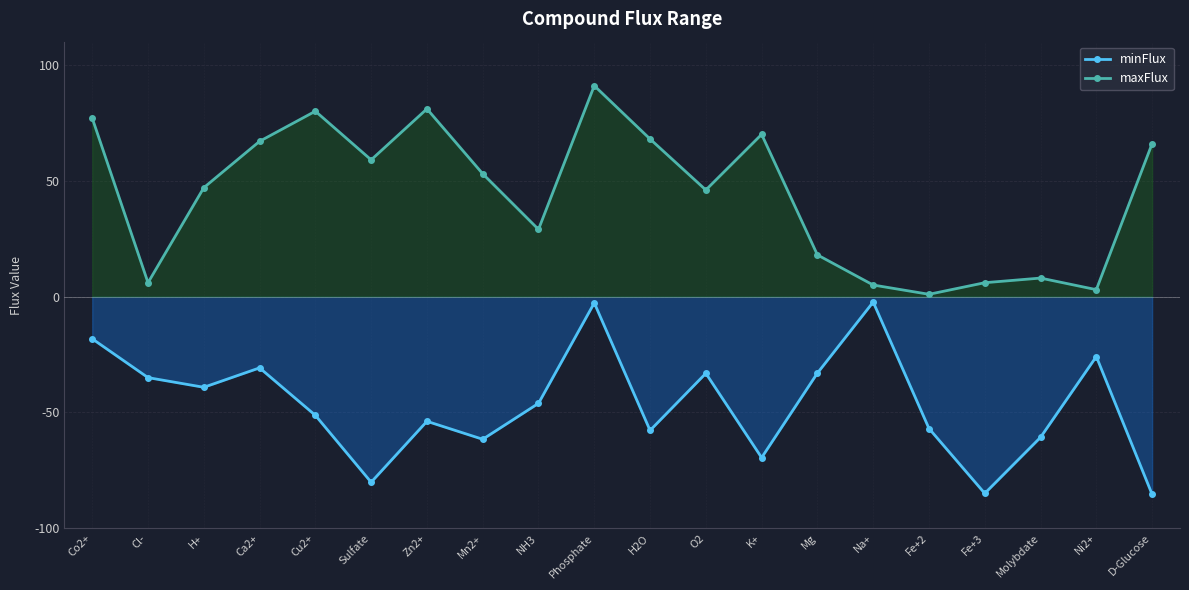

How many lines are shown in the chart?

2